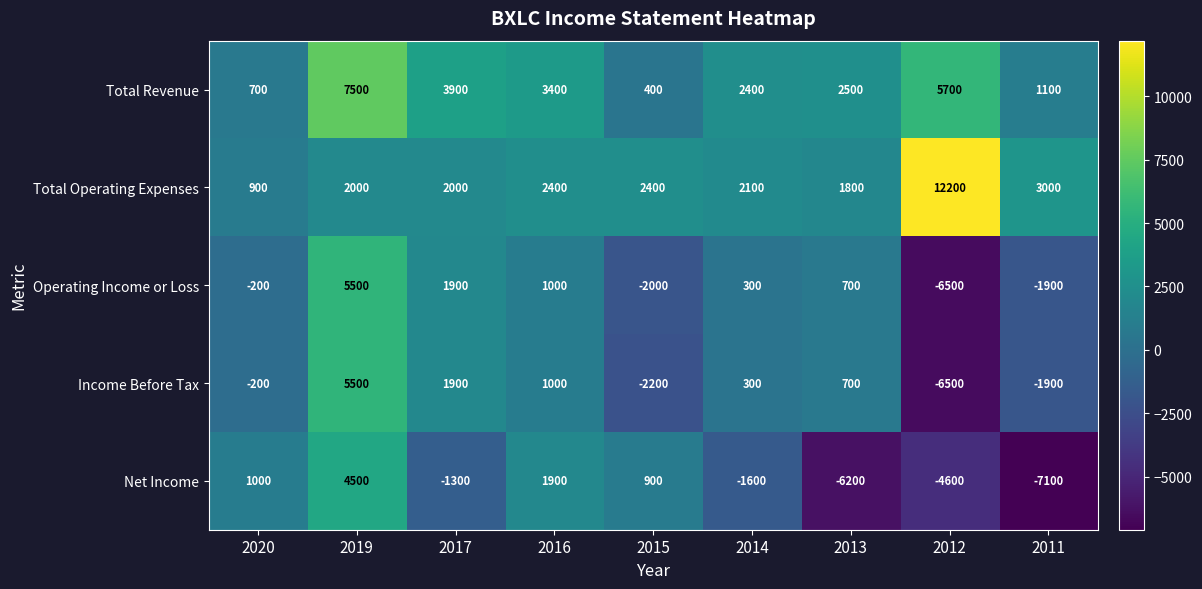

The Income Before Tax series shows -60 at 2020. True or false?

False